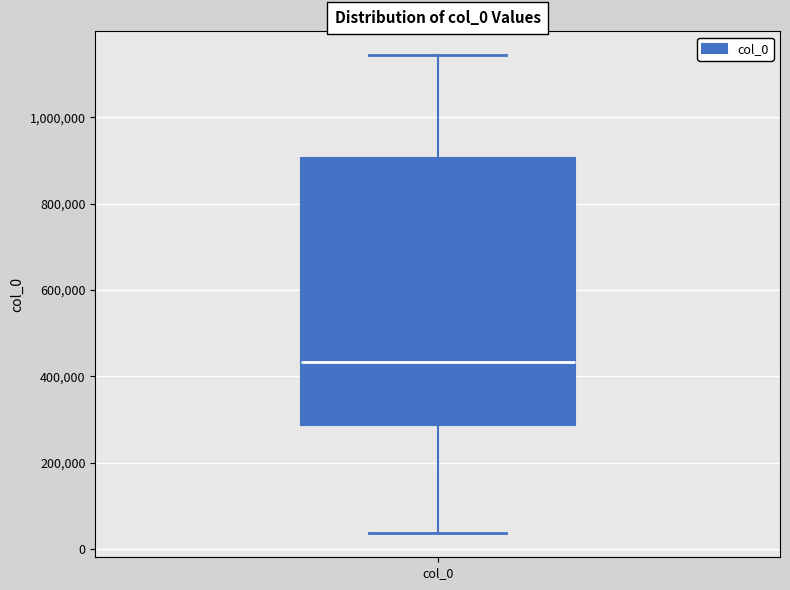

Read this box plot against the y-axis: the position of the median line, the range covered by the box, and the ends of both whiskers. The values are not printed on the chart, so give them approximately, as read against the axis.

median 440000, box 280000 to 900000, whiskers 40000 to 1140000